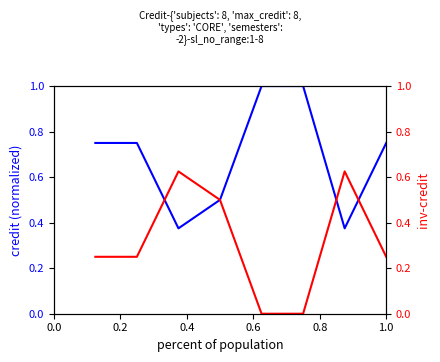

Reading right to left, transcribe all the data shown in this chart.

Credit: 0.8	0.4	1.0	1.0	0.5	0.4	0.8	0.8
Inv-Credit: 0.2	0.6	0.0	0.0	0.5	0.6	0.2	0.2